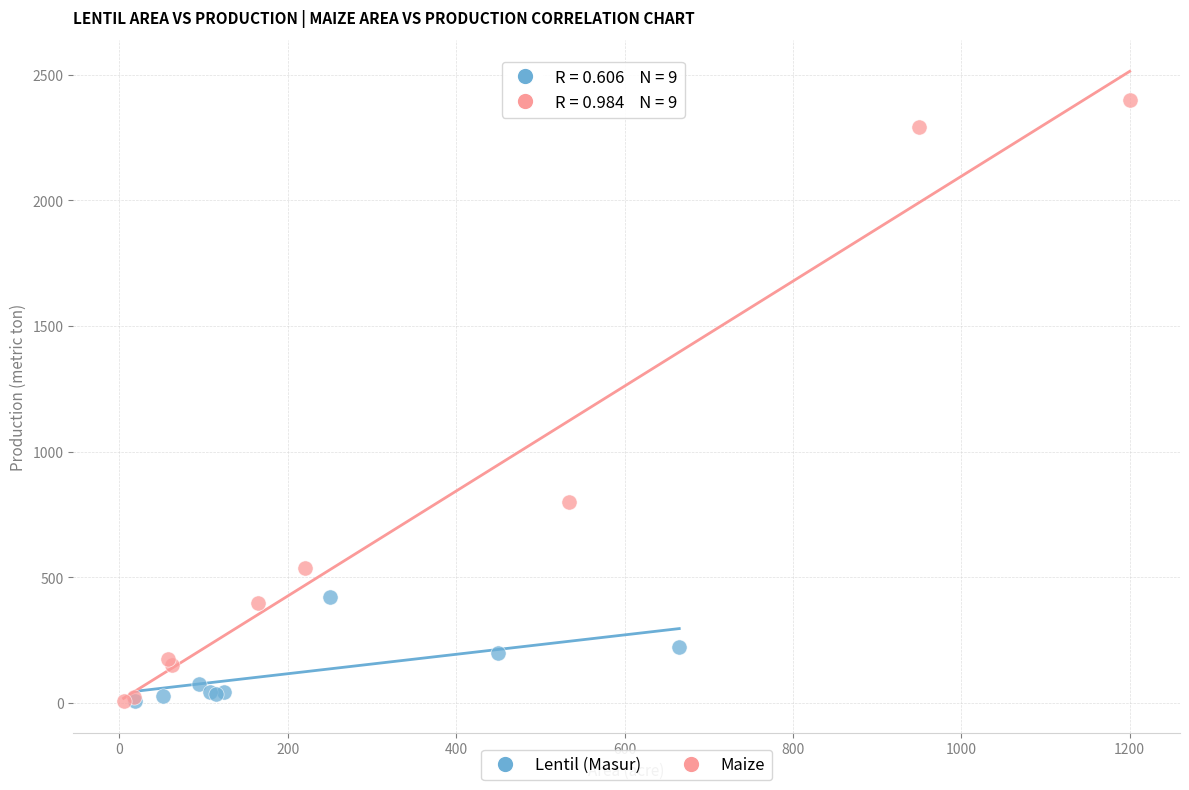

Which series has the widest spread of Y values?

Maize